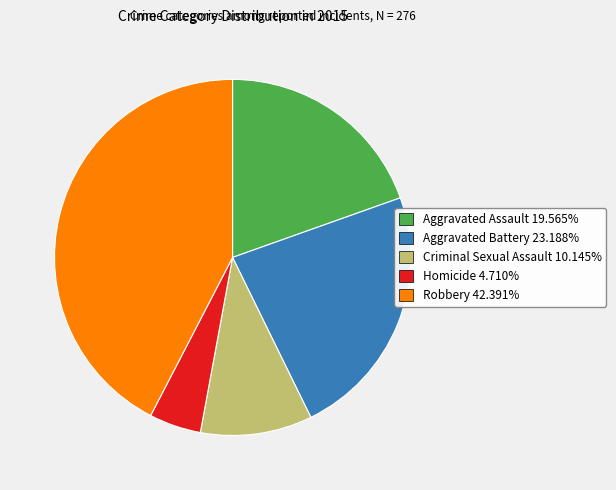

Combined, do Homicide 4.710% and Aggravated Assault 19.565% account for over 50%?

No